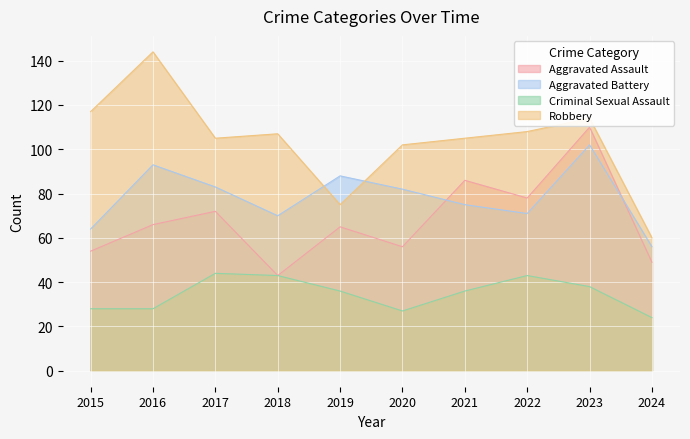

At how many categories does at least one series exceed 90?

8